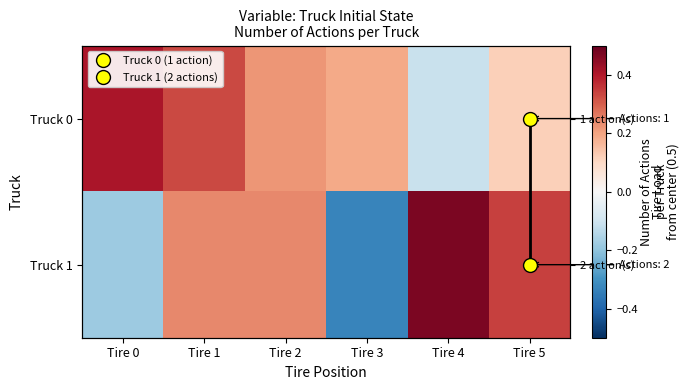

List the labels in order of Truck 0 value, largest first.

Tire 0, Tire 1, Tire 2, Tire 3, Tire 5, Tire 4